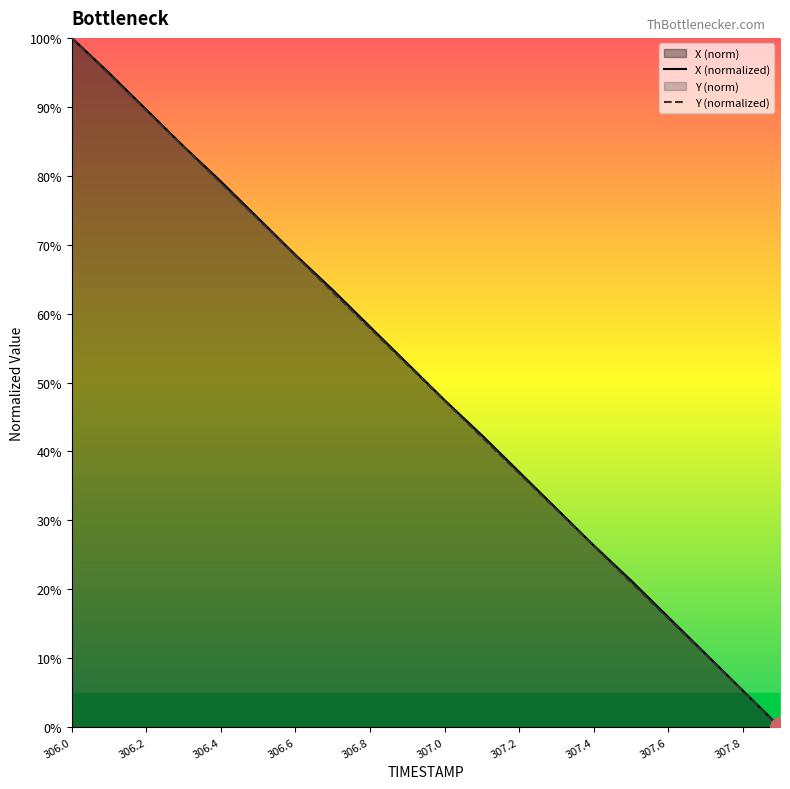

How many data points in X are less than 52?

10